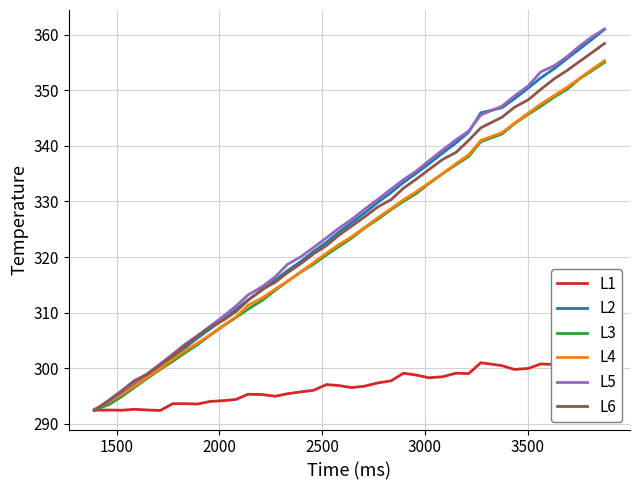

What is the value of the L4 point at the 12th from the left?

309.3